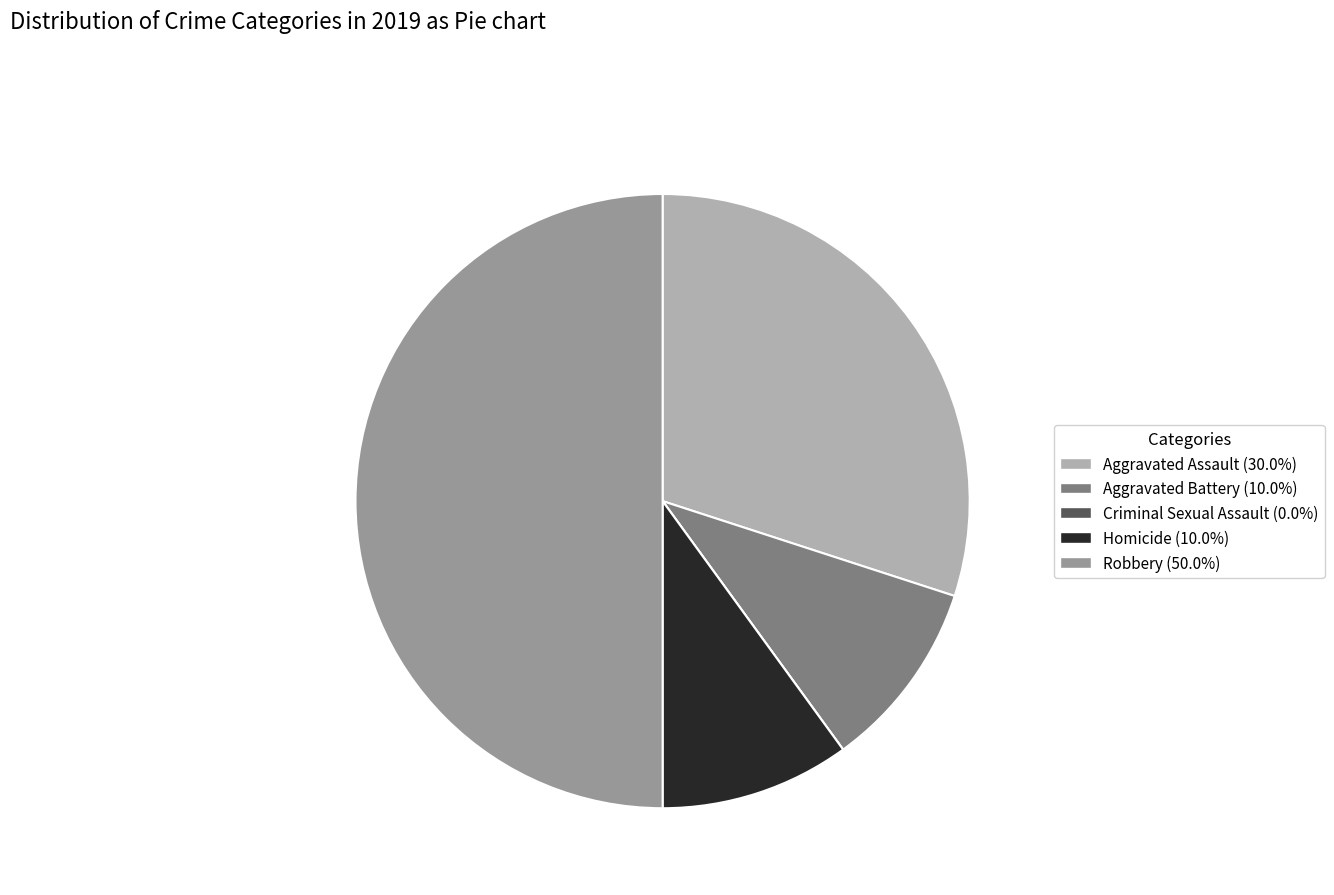

Approximately how many times larger is the value at Aggravated Assault (30.0%) compared to Aggravated Battery (10.0%)?

3.0